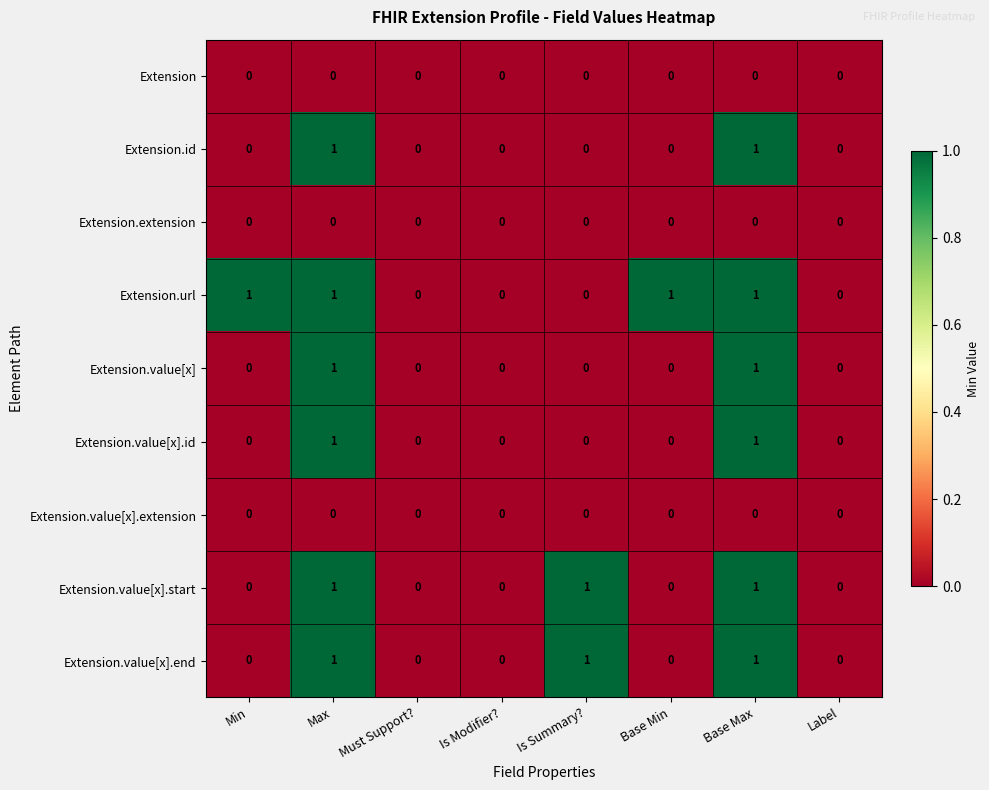

Is it true that Extension.value[x].id equals -1 at Must Support??

False